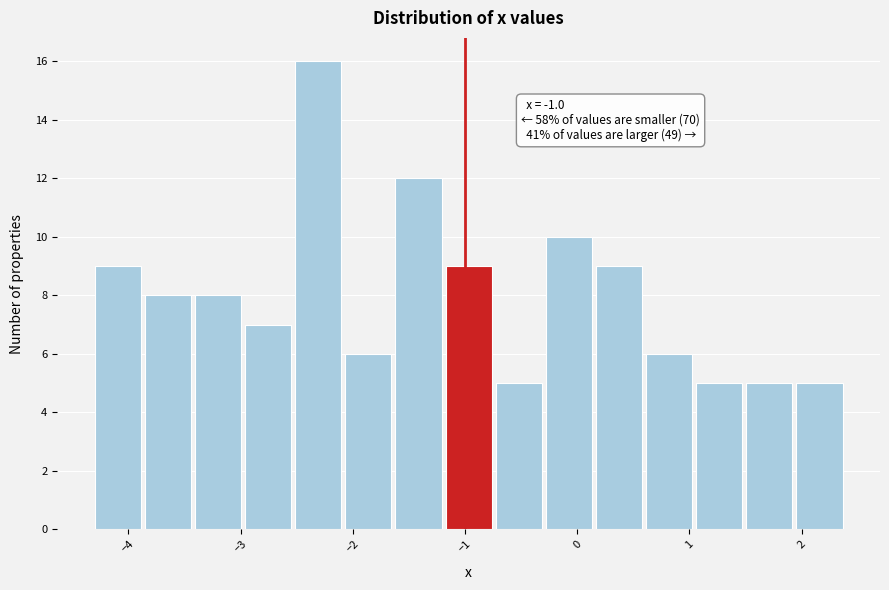

Over which range of the x-axis is the bar tallest?

-2.5 to -2.1